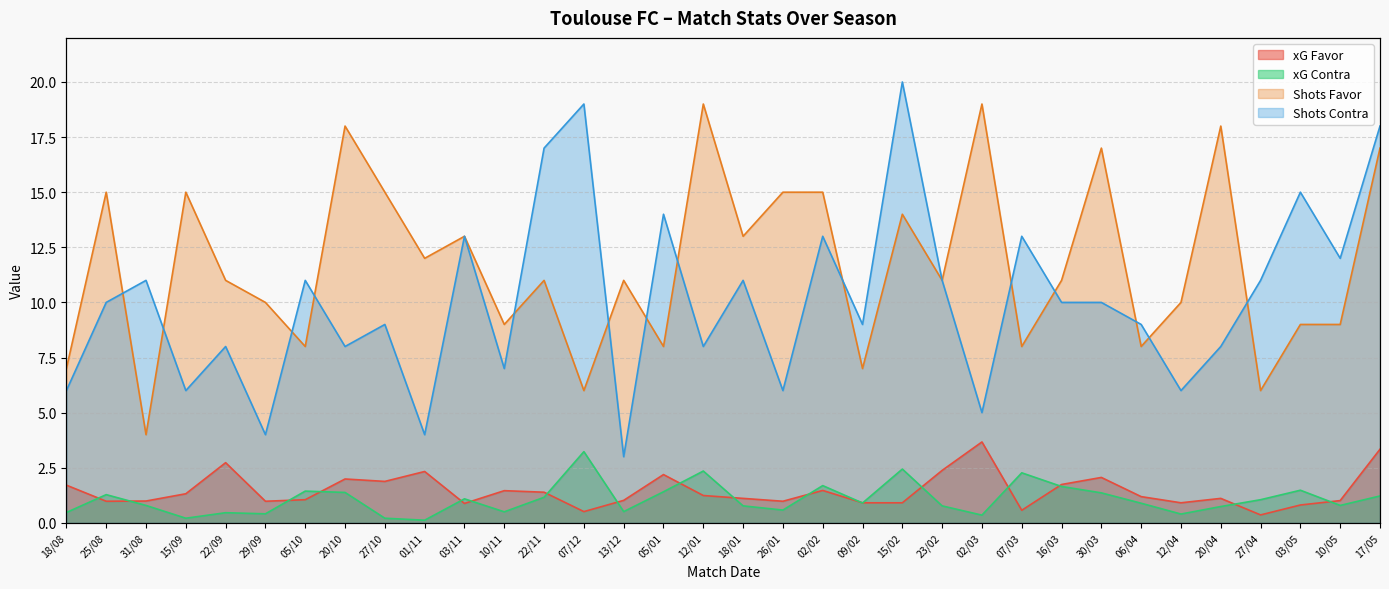

In Shots Contra, how many points are higher than both neighbors (excluding endpoints)?

12